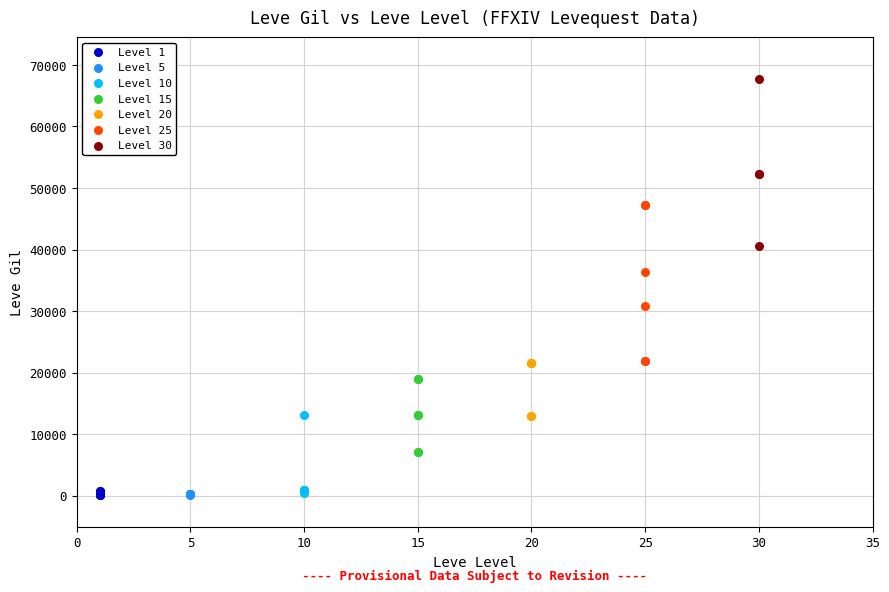

Which series reaches the maximum Y coordinate?

Level 30